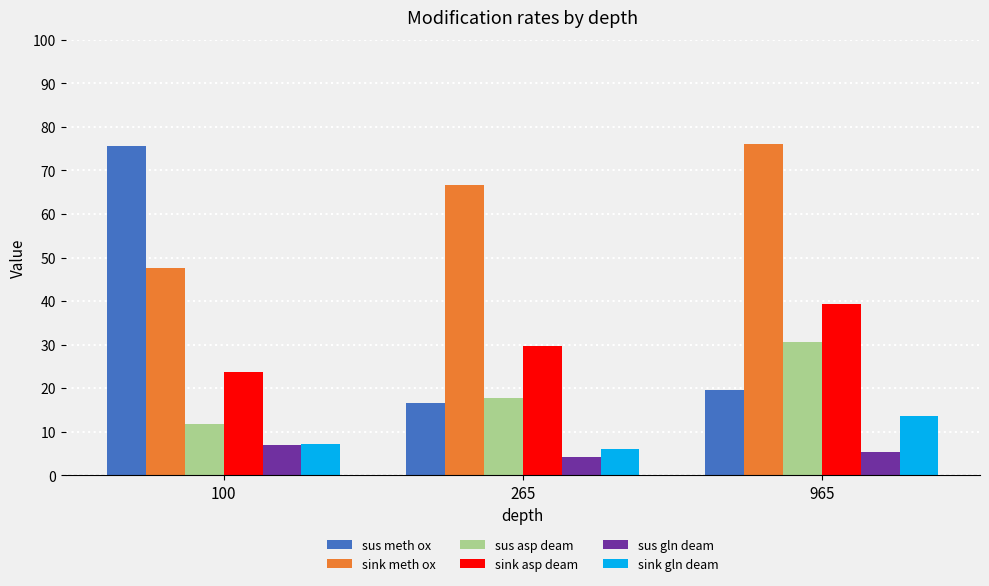

Reading left to right, what are all the values shown in this chart?

sus meth ox: 100=75.5	265=16.5	965=19.6
sink meth ox: 100=47.7	265=66.6	965=76.1
sus asp deam: 100=11.7	265=17.7	965=30.6
sink asp deam: 100=23.8	265=29.6	965=39.4
sus gln deam: 100=6.9	265=4.3	965=5.4
sink gln deam: 100=7.2	265=6.0	965=13.6